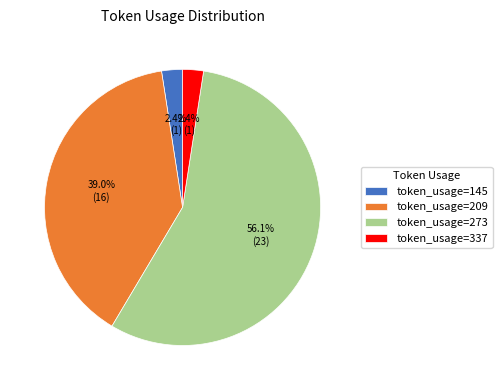

What is the largest slice in the pie chart?

token_usage=273